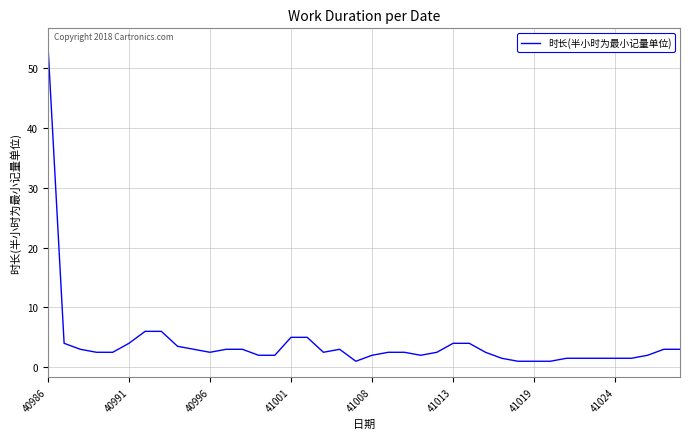

What is the difference between the maximum and minimum values?

53.0